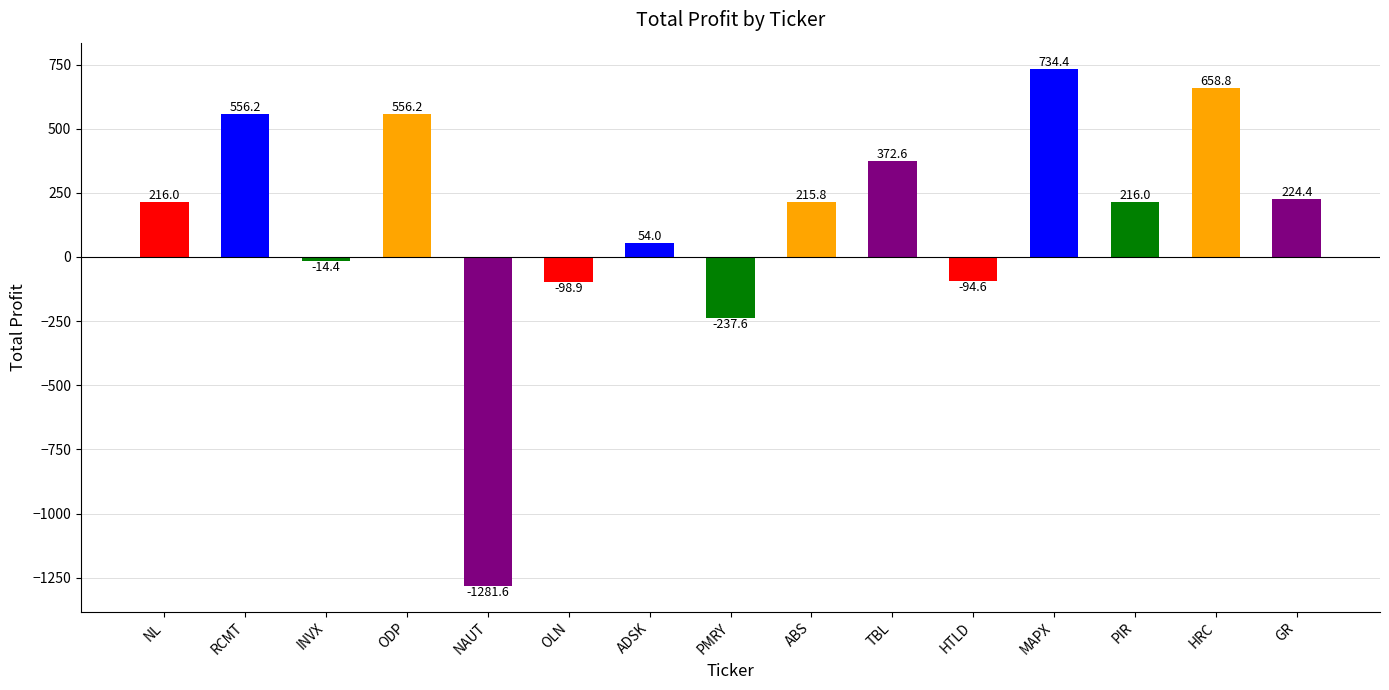

What is the label of the 4th bar from the left?

ODP